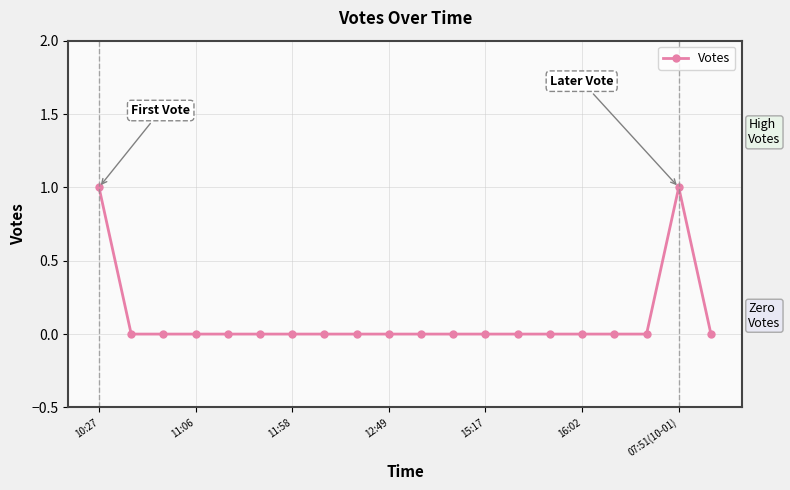

How many data points does each series have?

20